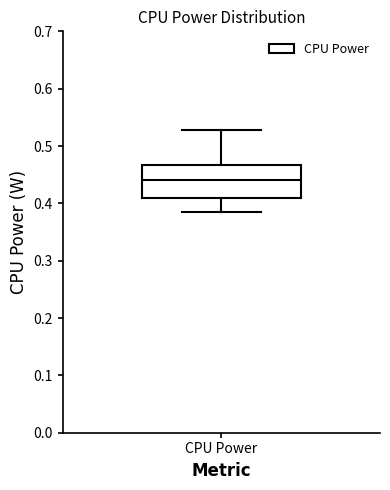

Read this box plot against the y-axis: the position of the median line, the range covered by the box, and the ends of both whiskers. The values are not printed on the chart, so give them approximately, as read against the axis.

median 0.44, box 0.41 to 0.47, whiskers 0.38 to 0.53